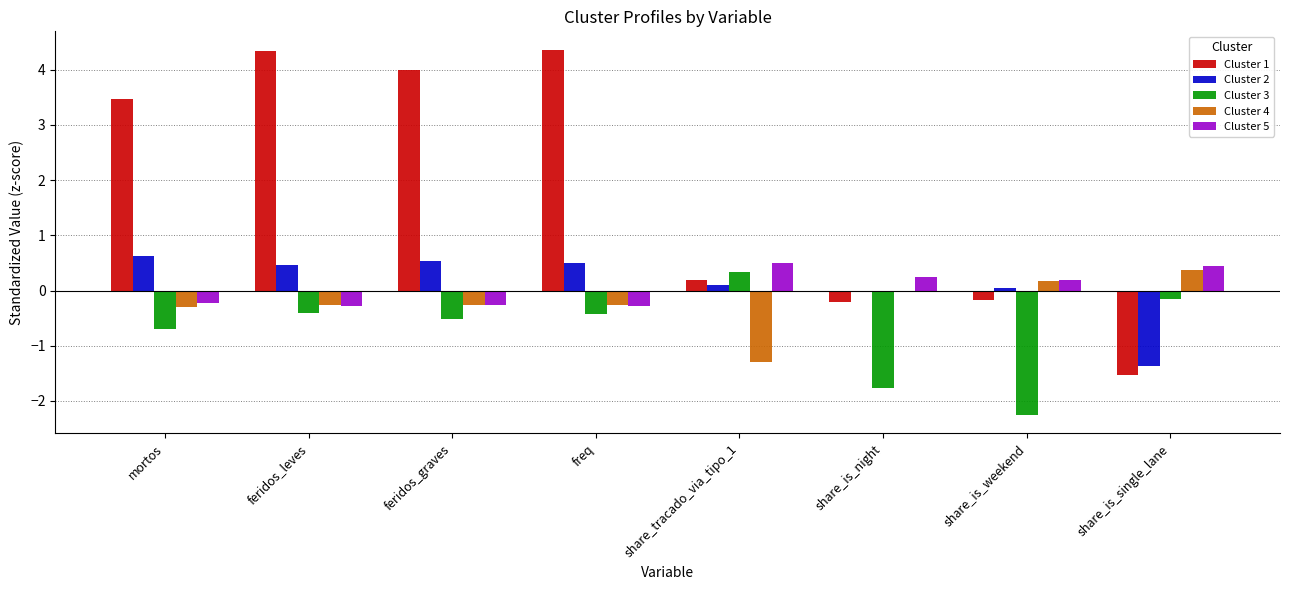

What is the maximum value shown in the chart?

4.4